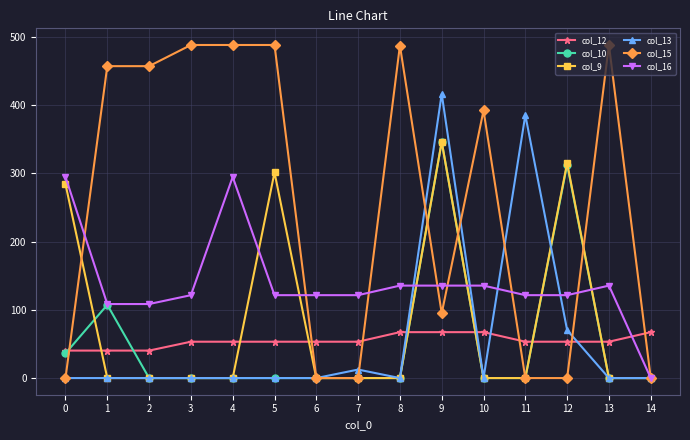

True or false: col_15 has more than 2 interior local peaks.

True